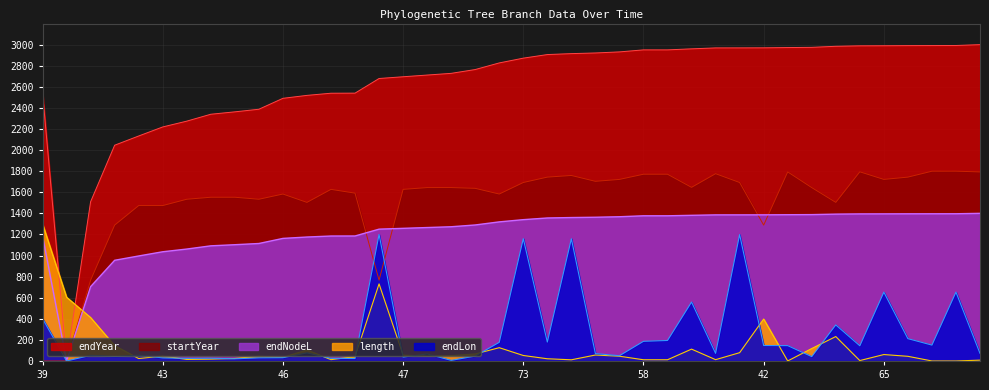

Which series has the largest total across all categories?

endYear